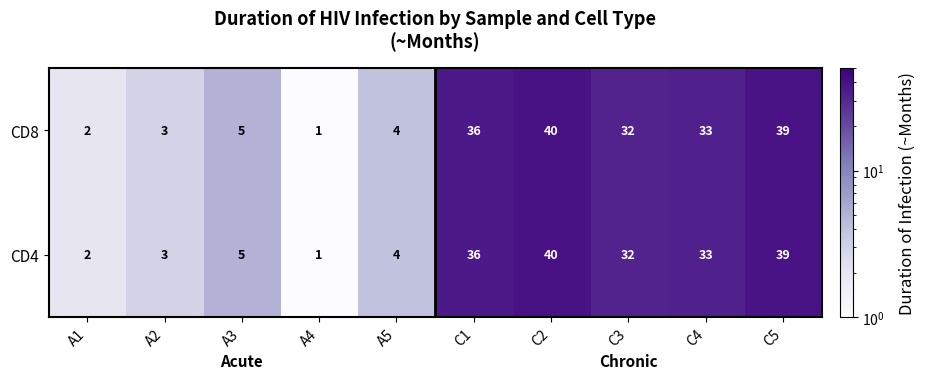

What is the sum of all CD8 values?

195